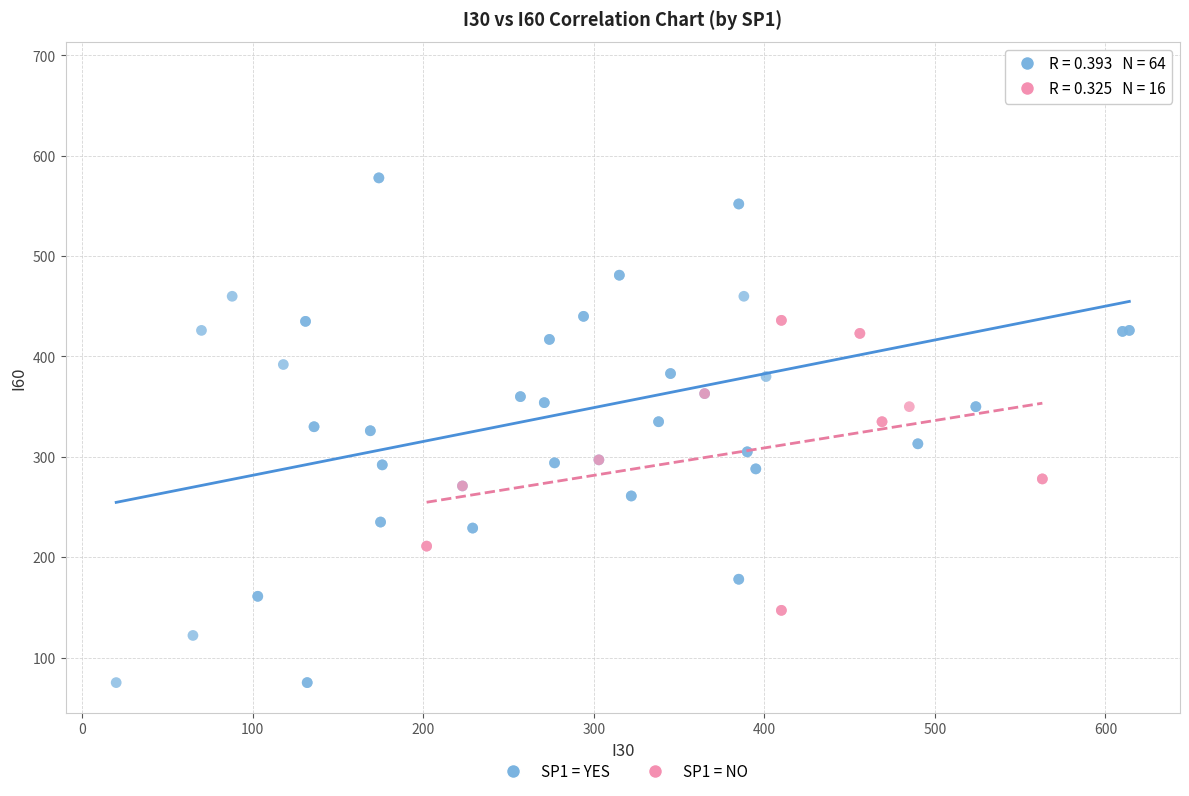

Which series reaches the minimum Y coordinate?

SP1 = YES